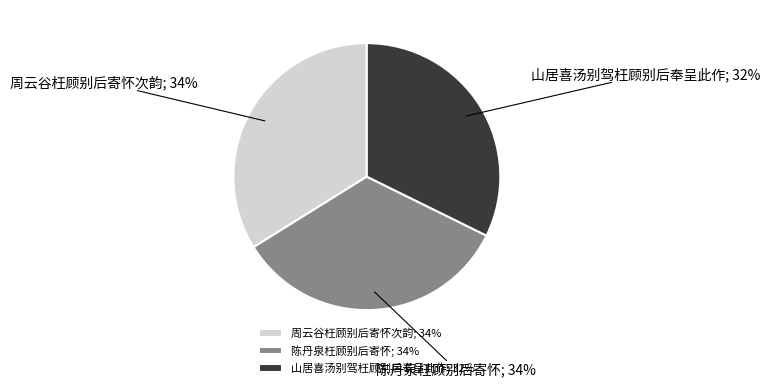

Which category has the smallest portion of the pie?

山居喜汤别驾枉顾别后奉呈此作